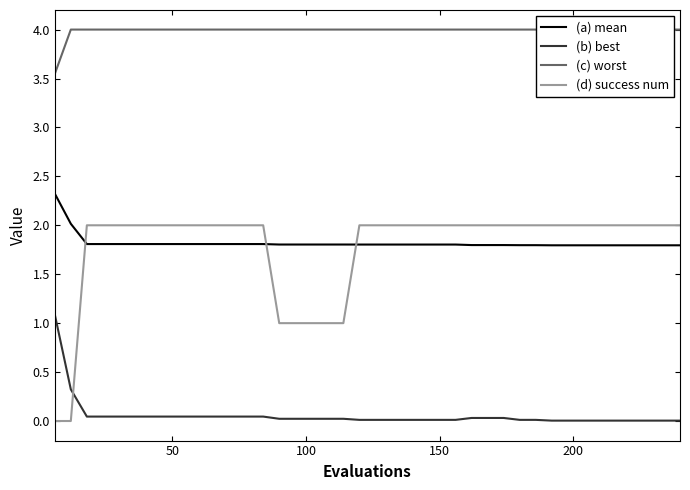

How many (d) success num values are between 2 and 3?

33